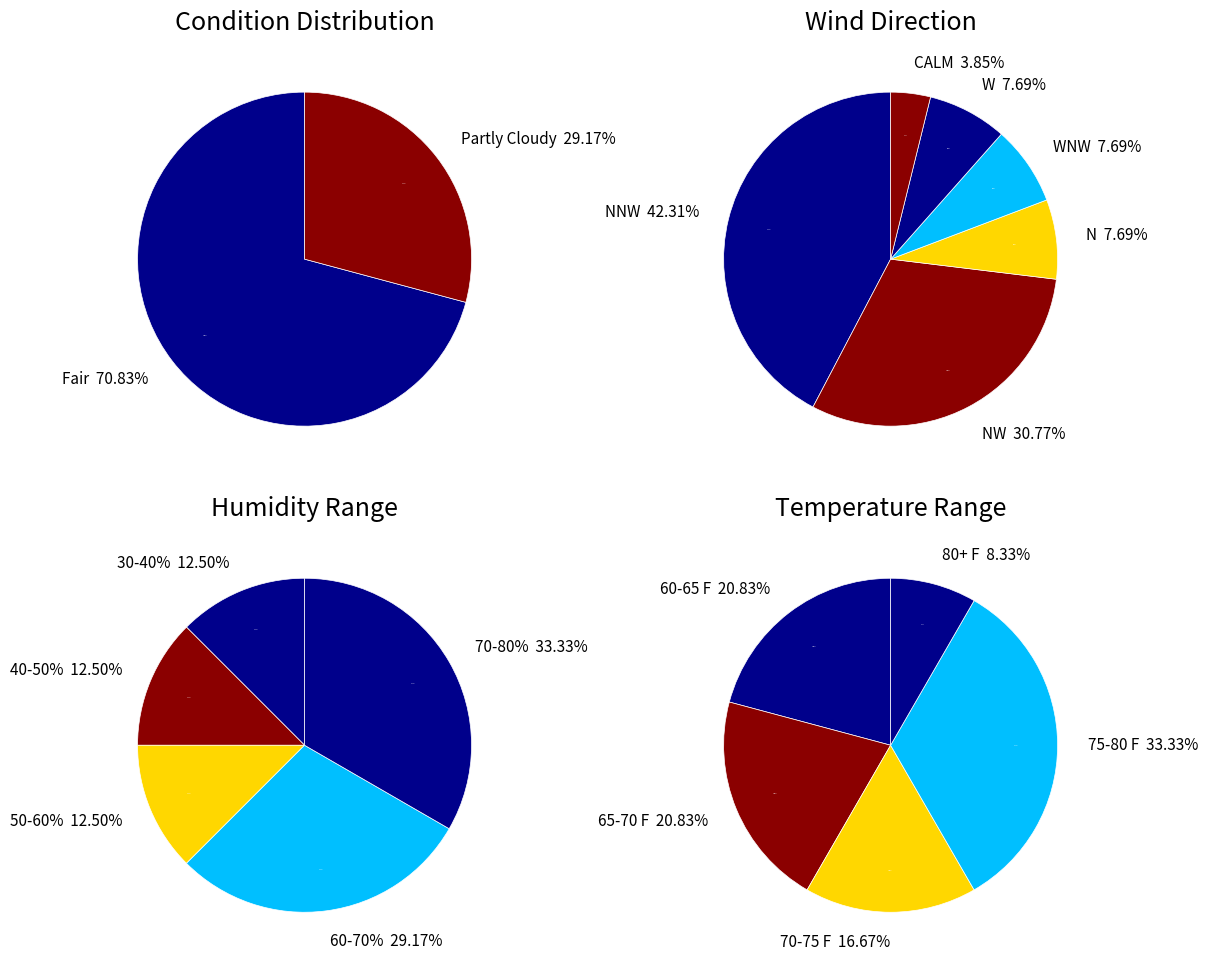

Does Partly Cloudy represent more than half of the total?

No